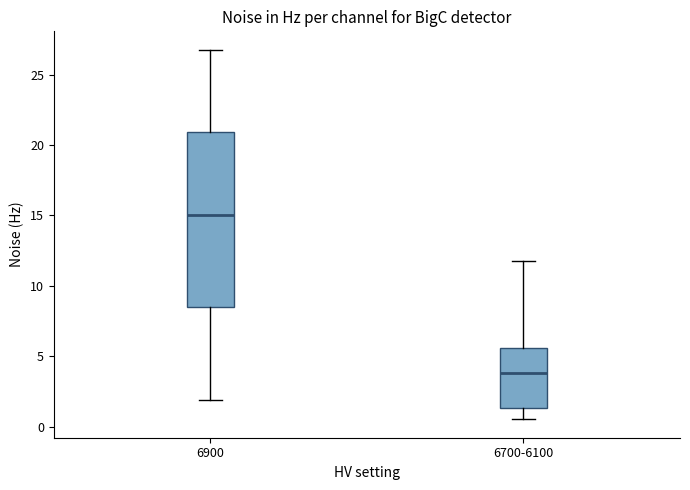

Where does the median line of the box for 6900 sit on the y-axis? The values are not printed on the chart, so give them approximately, as read against the axis.

15.0